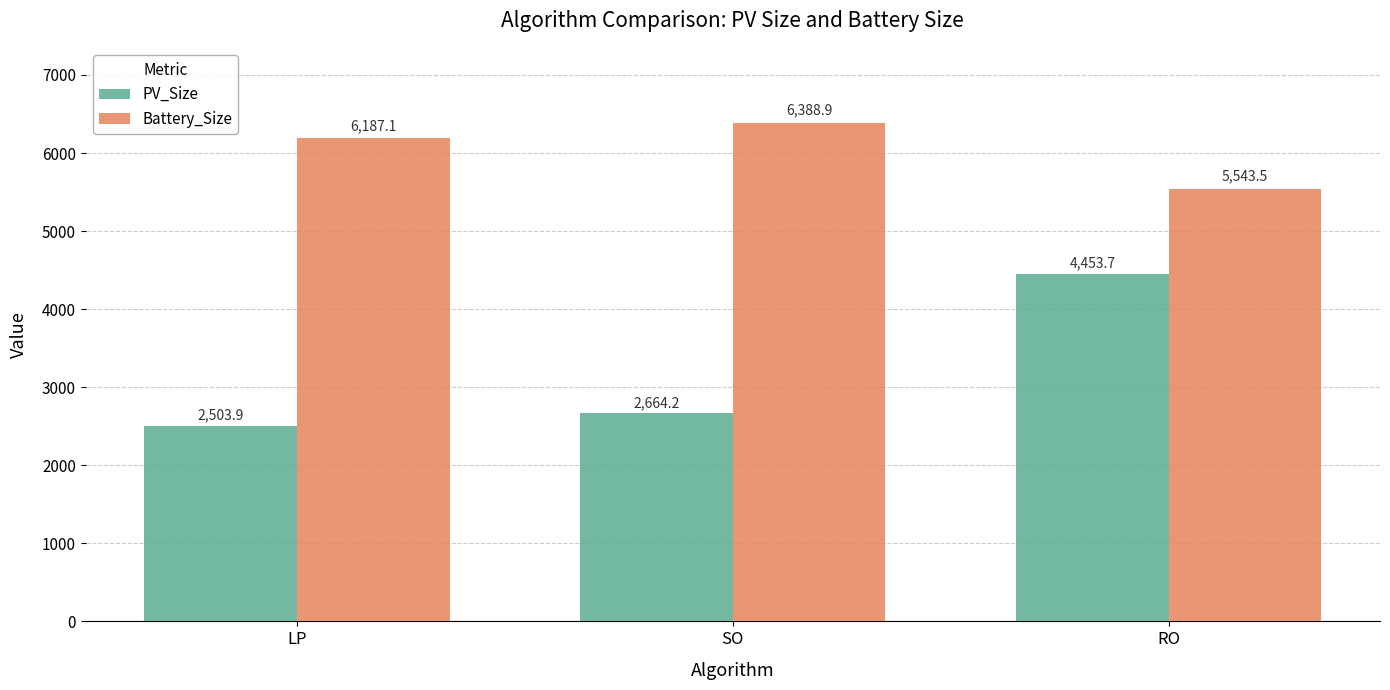

Reading left to right, extract all data points from this chart.

PV_Size: 2503.9	2664.2	4453.7
Battery_Size: 6187.1	6388.9	5543.5